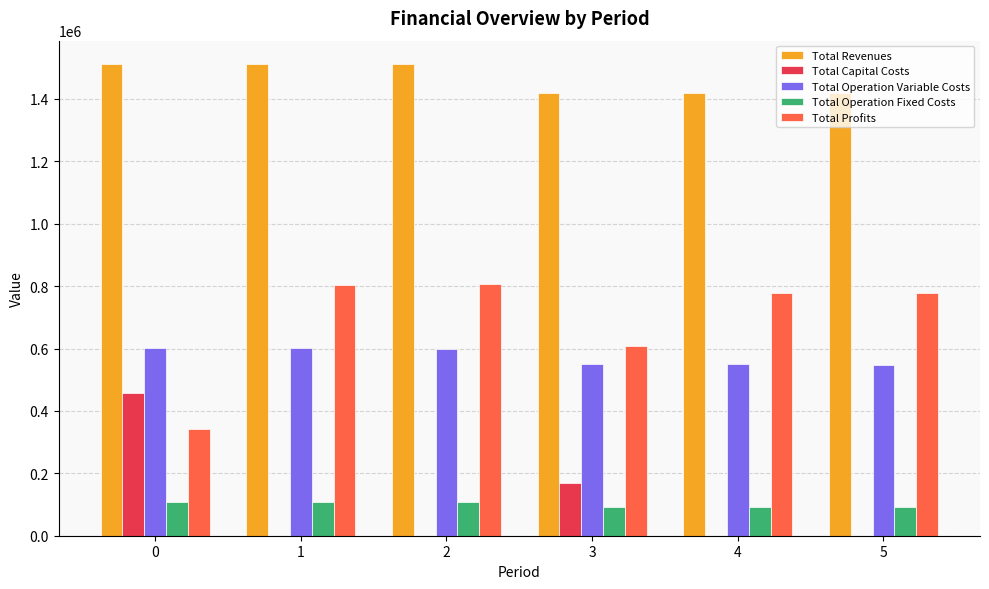

What is the maximum value for Total Profits?

805547.7